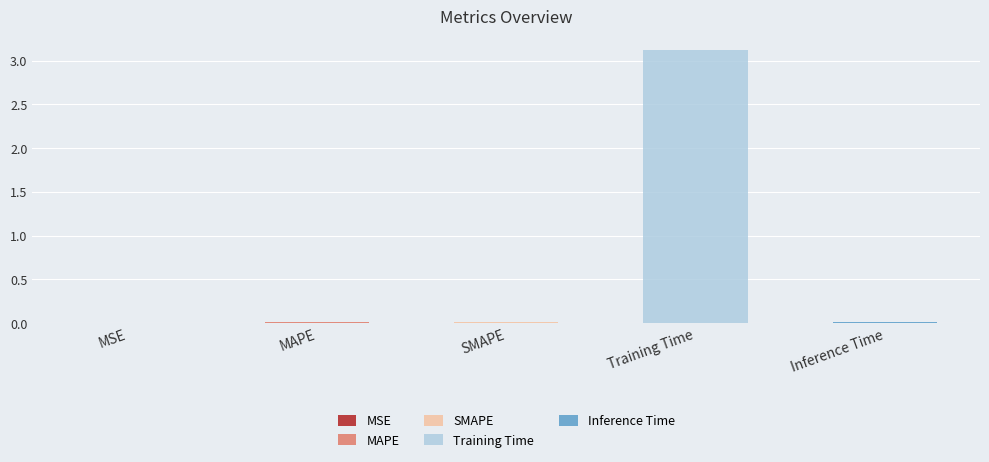

Reading left to right, list all the values displayed in this chart.

MSE=0.0	MAPE=0.0	SMAPE=0.0	Training Time=3.1	Inference Time=0.0